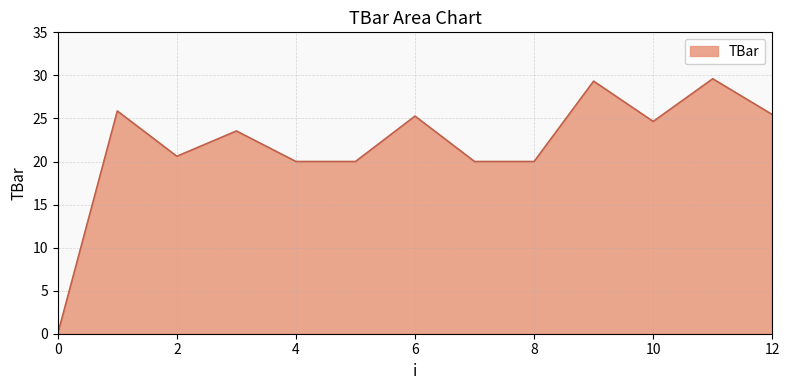

Reading right to left, extract all data points from this chart.

25.5	29.6	24.6	29.3	20.0	20.0	25.3	20.0	20.0	23.5	20.6	25.9	0.0